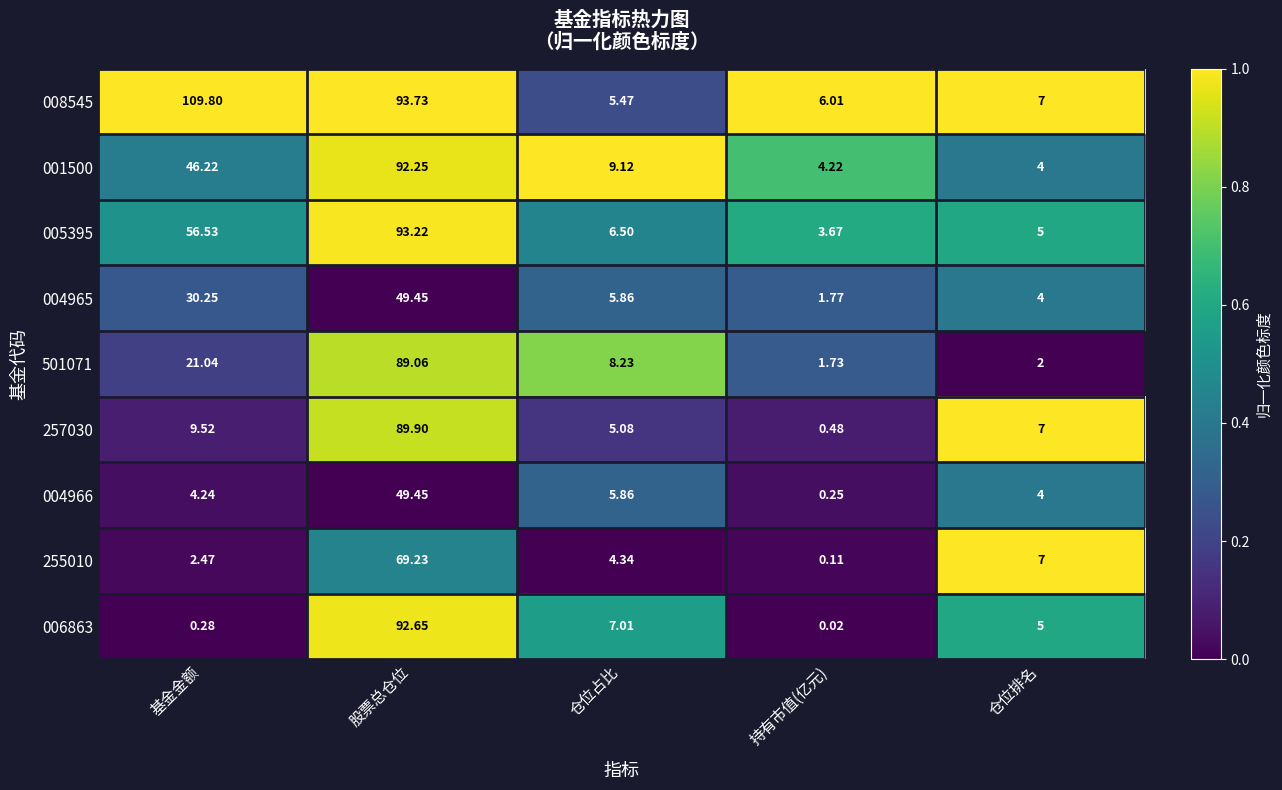

How many series are shown in this chart?

9